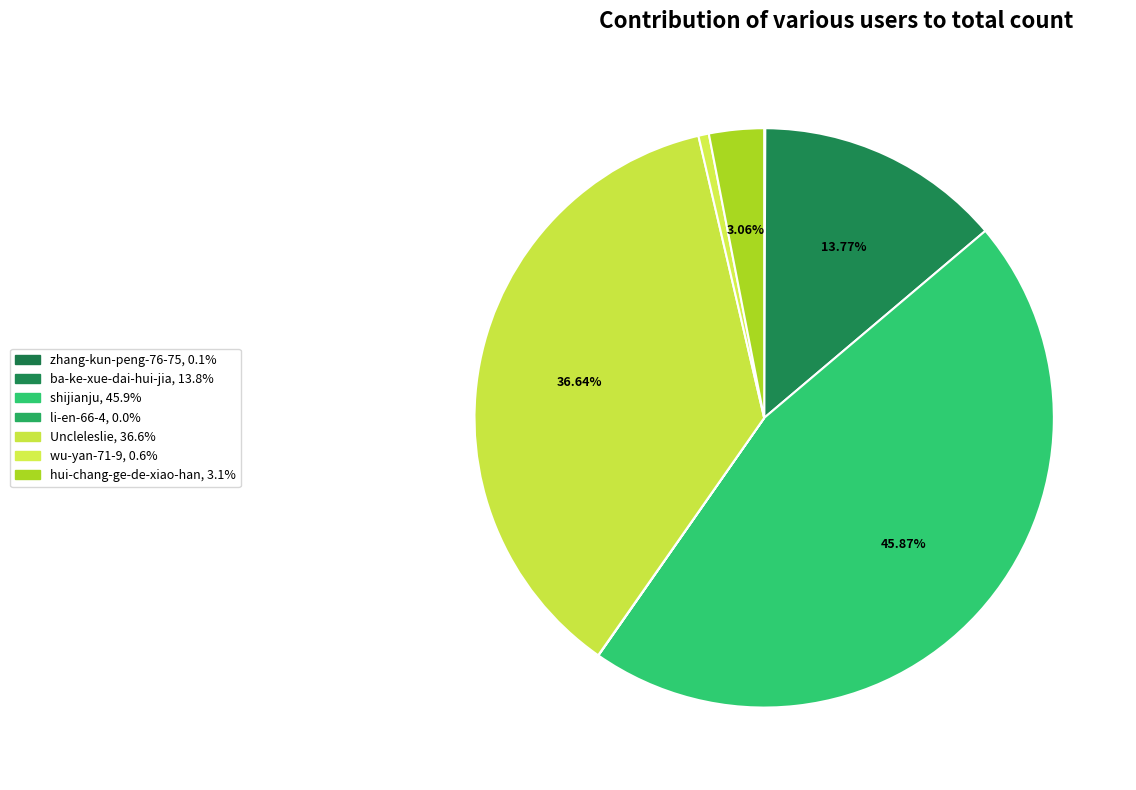

To the nearest percent, what is the difference between the li-en-66-4 and ba-ke-xue-dai-hui-jia slice percentages?

14%